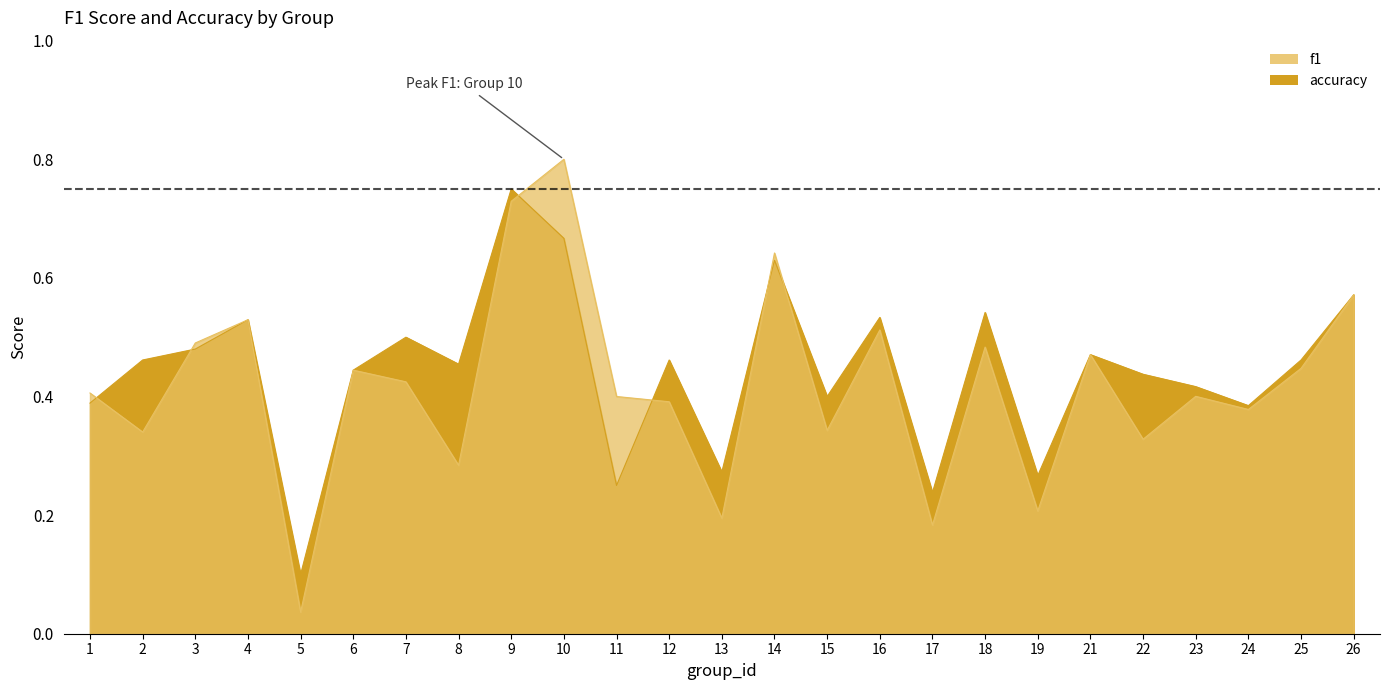

The accuracy series shows 0.7 at 10. True or false?

True